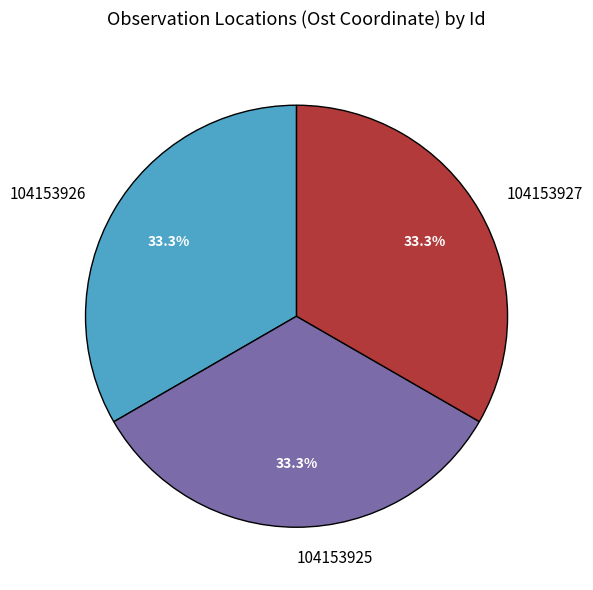

What percentage do 104153927 and 104153925 together represent?

66.7%